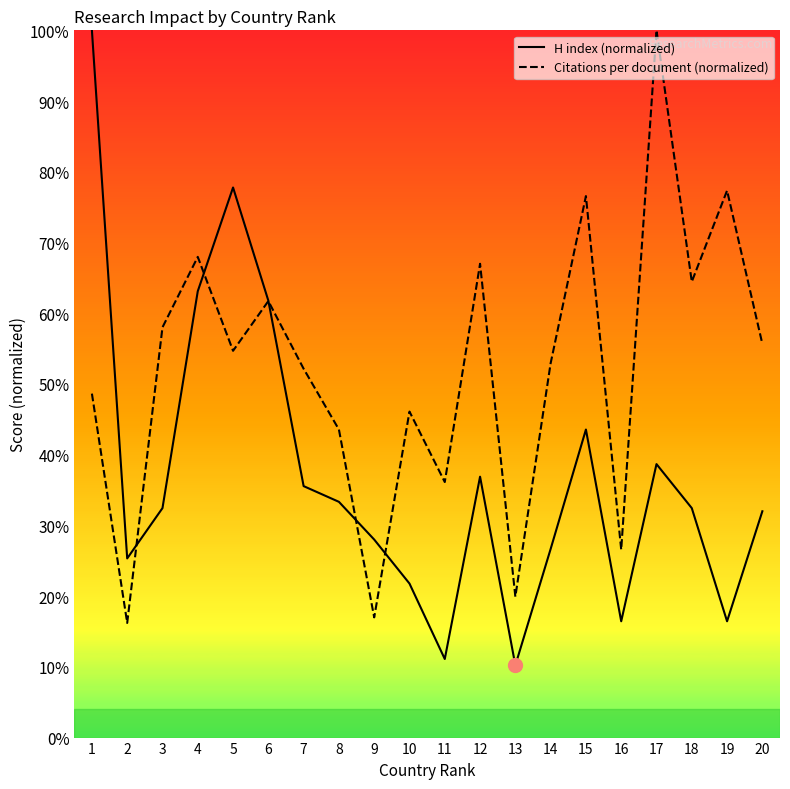

Where does the H index (normalized) series first go above 32?

1